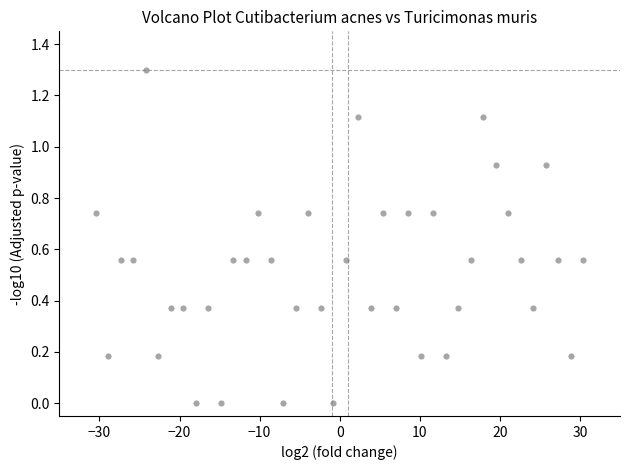

What is the range of X values (max minus min)?

60.9